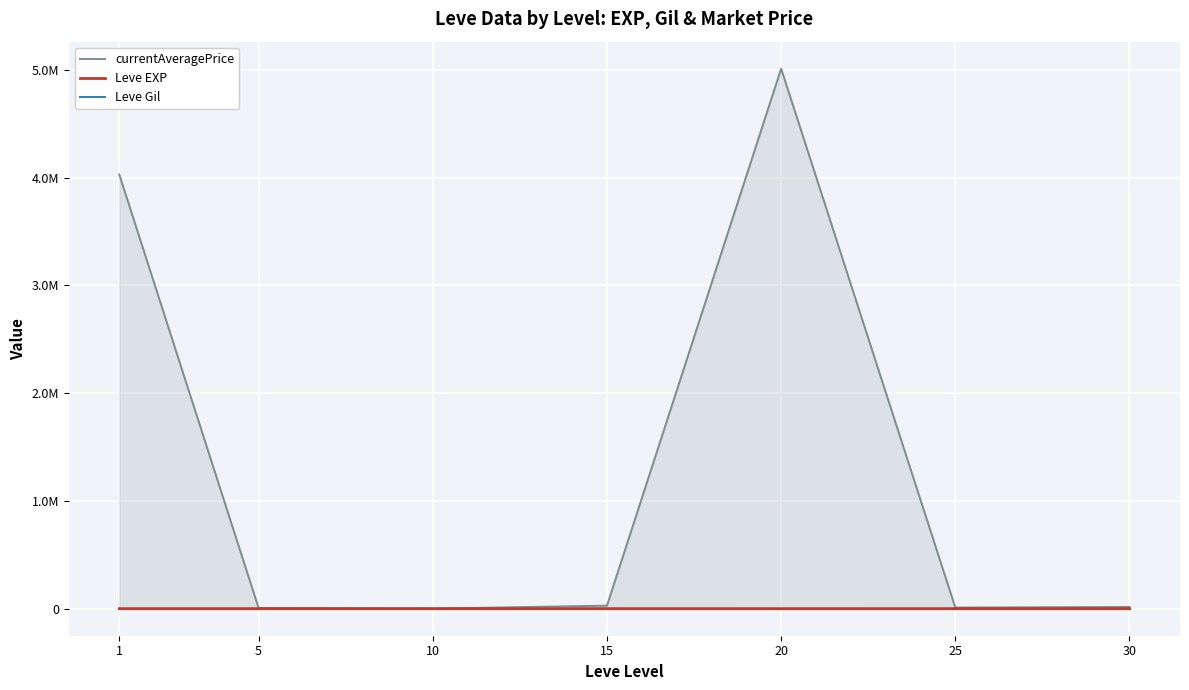

Reading left to right, extract all data points from this chart.

currentAveragePrice: 1=4029733.5	5=6061.3	10=1137.8	15=28177.5	20=5012083.3	25=10669.5	30=16316.2
Leve EXP: 1=1.3	5=6.2	10=7.7	15=22.3	20=23.3	25=34.7	30=59.0
Leve Gil: 1=531.7	5=488.3	10=768.3	15=810.0	20=300.0	25=595.0	30=405.0